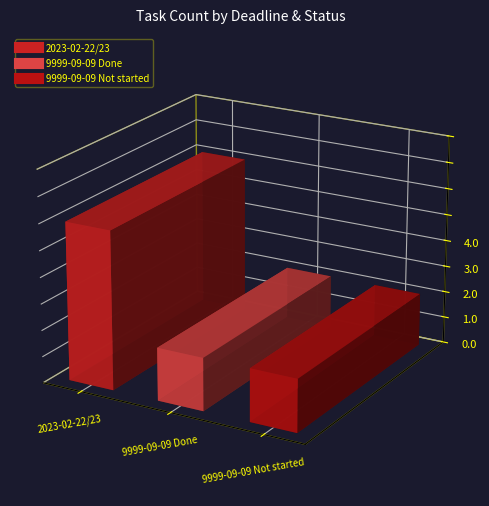

Reading left to right, extract all data points from this chart.

3	1	1